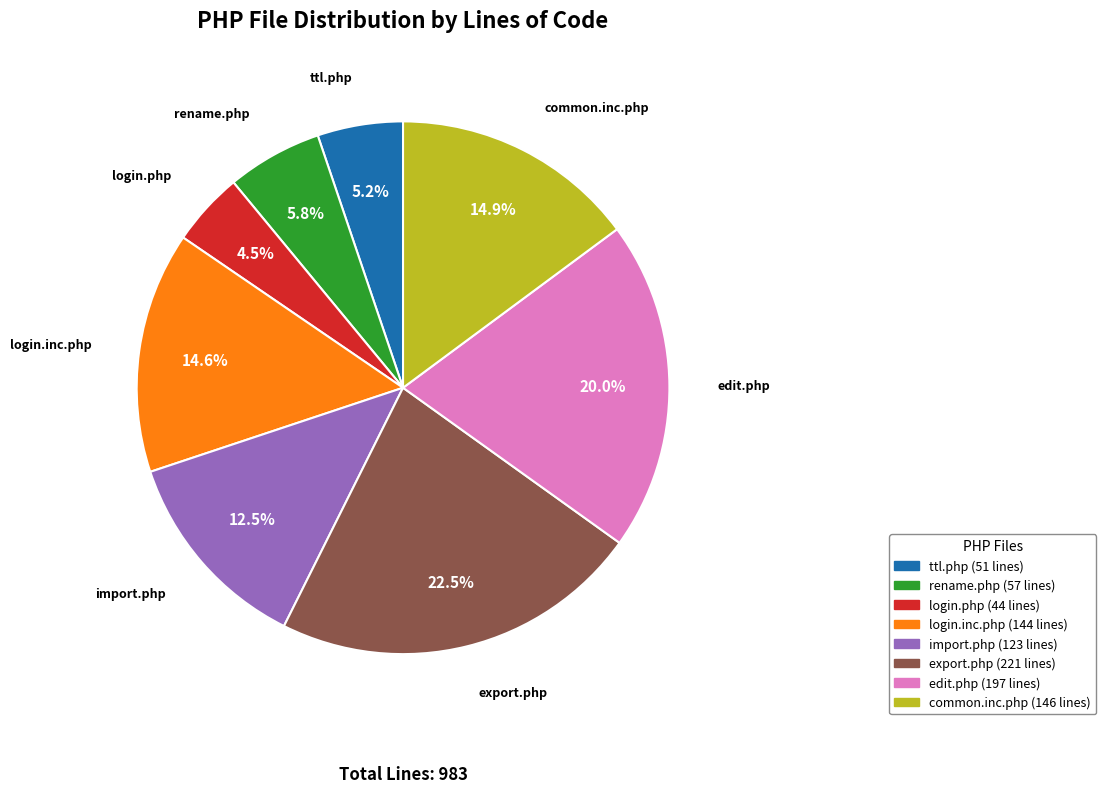

To the nearest percent, what is the difference between the login.inc.php and edit.php slice percentages?

5%